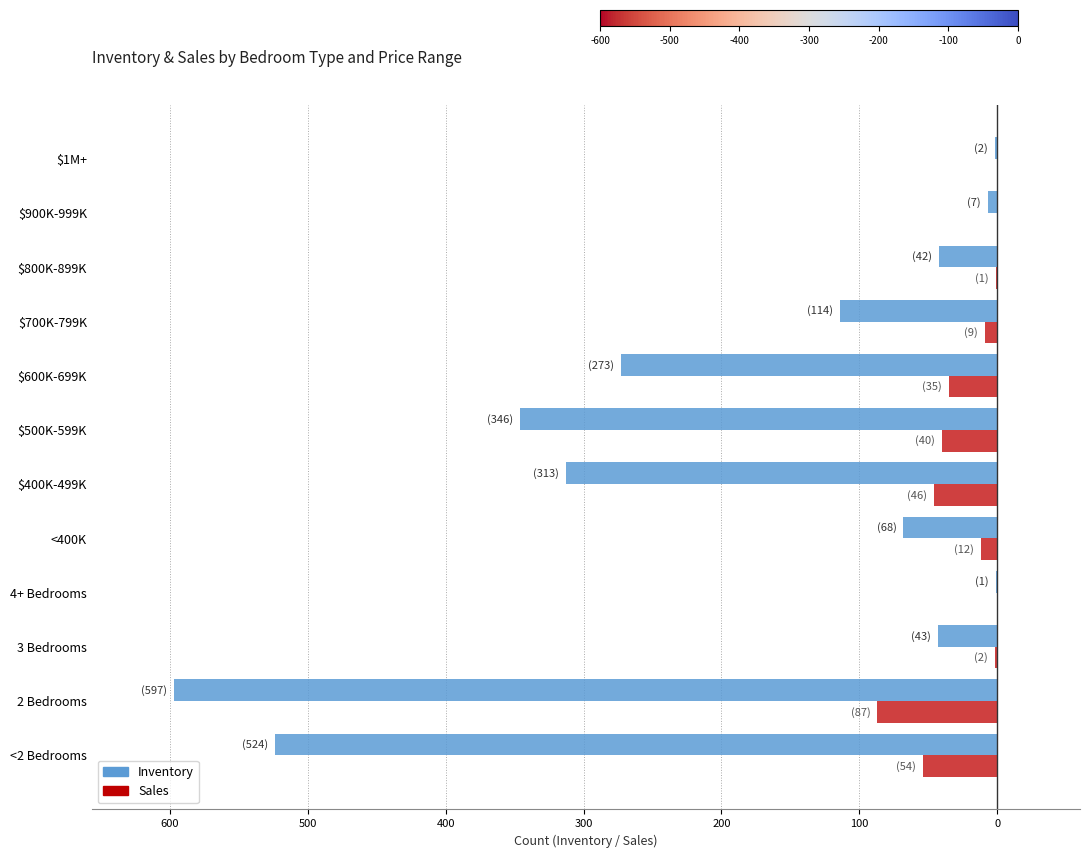

What is the average value of the Inventory series?

-194